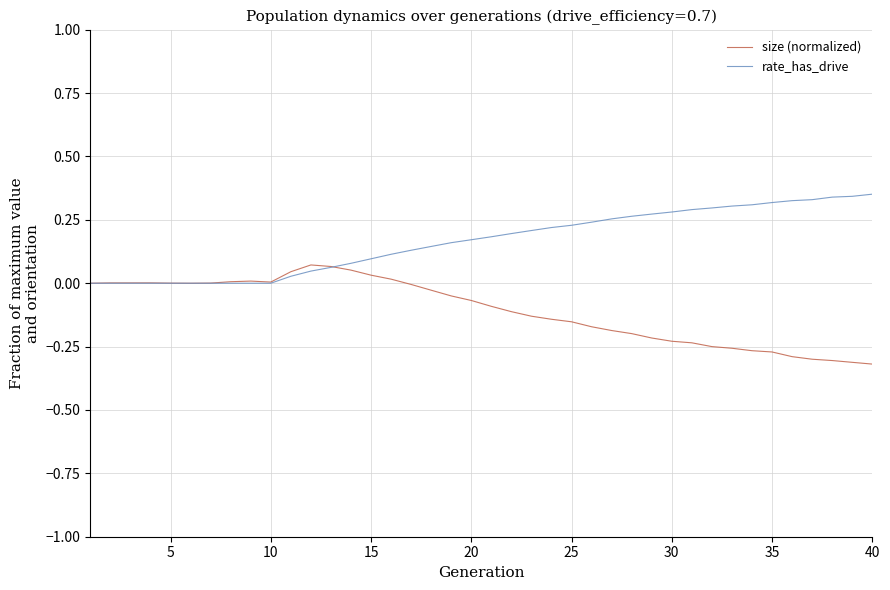

Which series has the largest total across all categories?

rate_has_drive